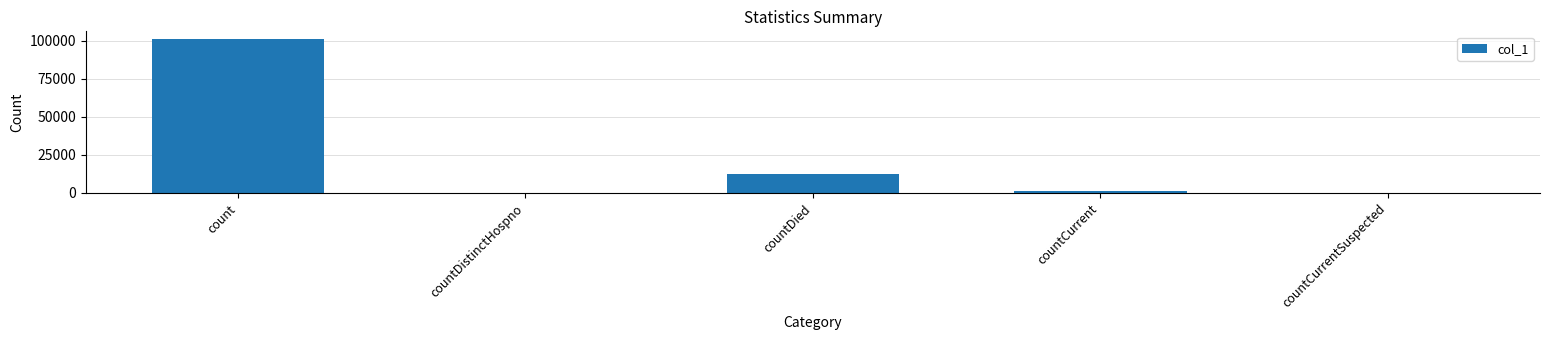

Which label corresponds to the largest value in the chart?

count